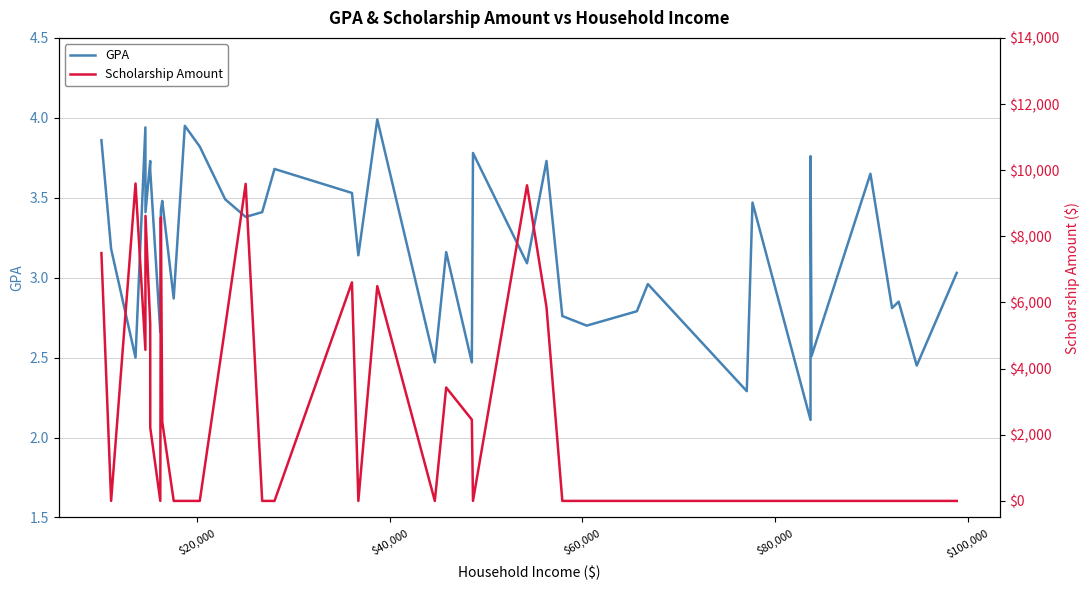

What is the minimum value for GPA?

2.1